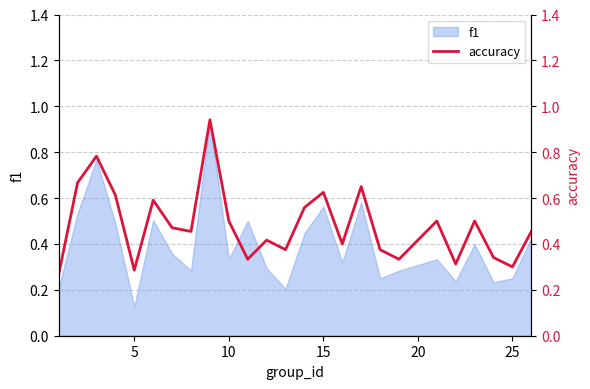

How many lines are shown in the chart?

1